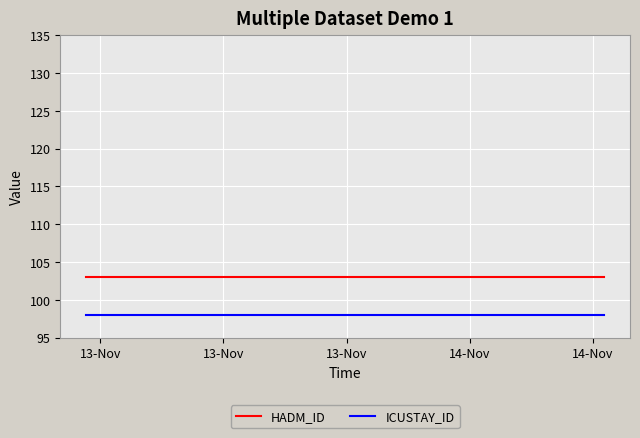

Reading left to right, list all the values displayed in this chart.

HADM_ID: 103	103	103	103	103	103	103	103	103
ICUSTAY_ID: 98	98	98	98	98	98	98	98	98